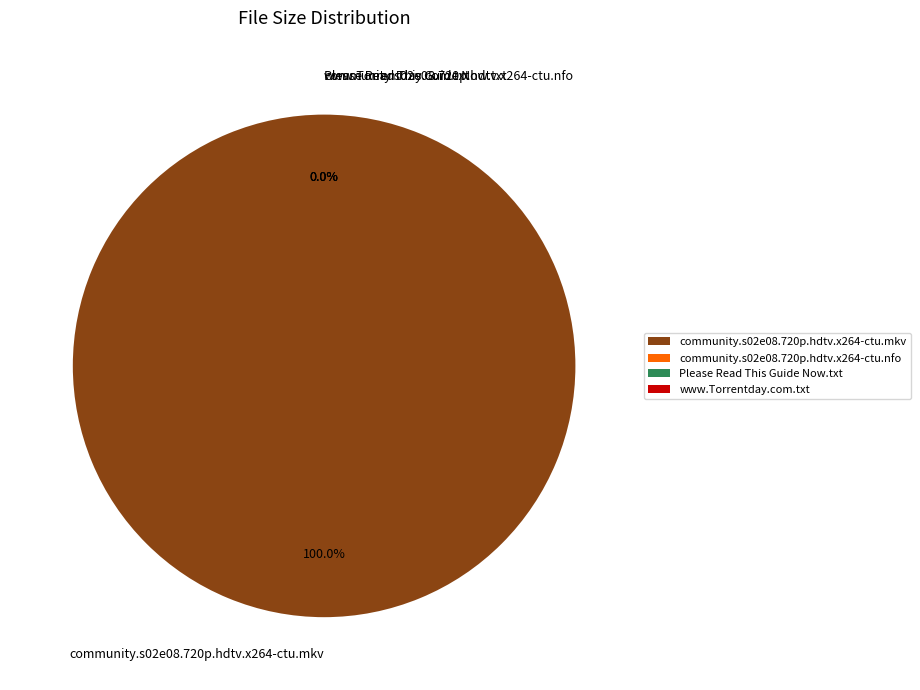

Approximately how many times larger is the value at community.s02e08.720p.hdtv.x264-ctu.mkv compared to www.Torrentday.com.txt?

1135071.0